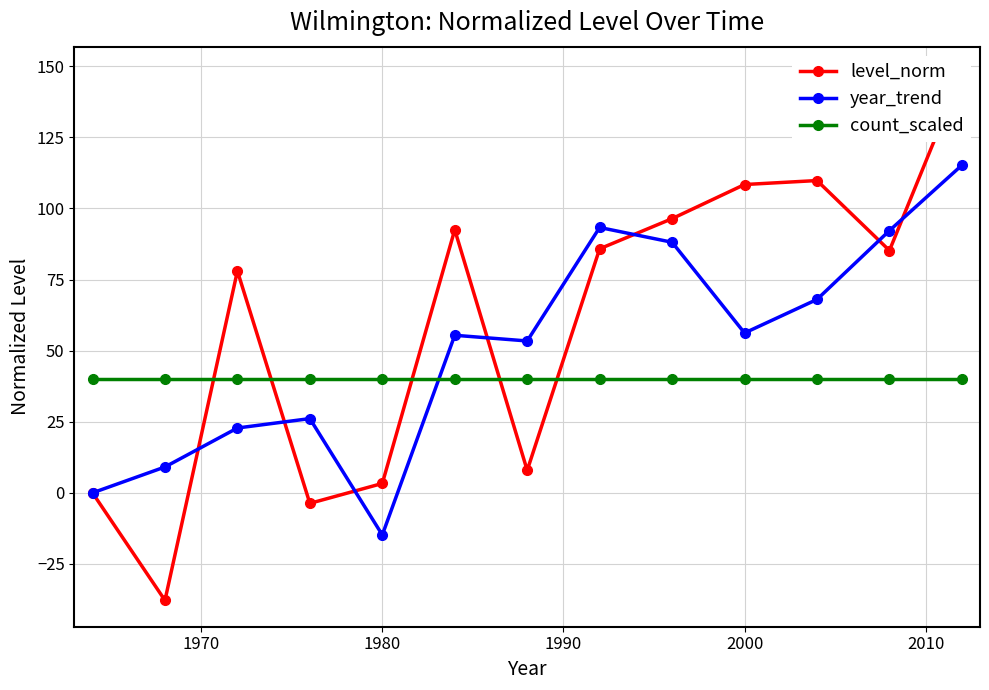

What is the sum of all year_trend values?

665.0